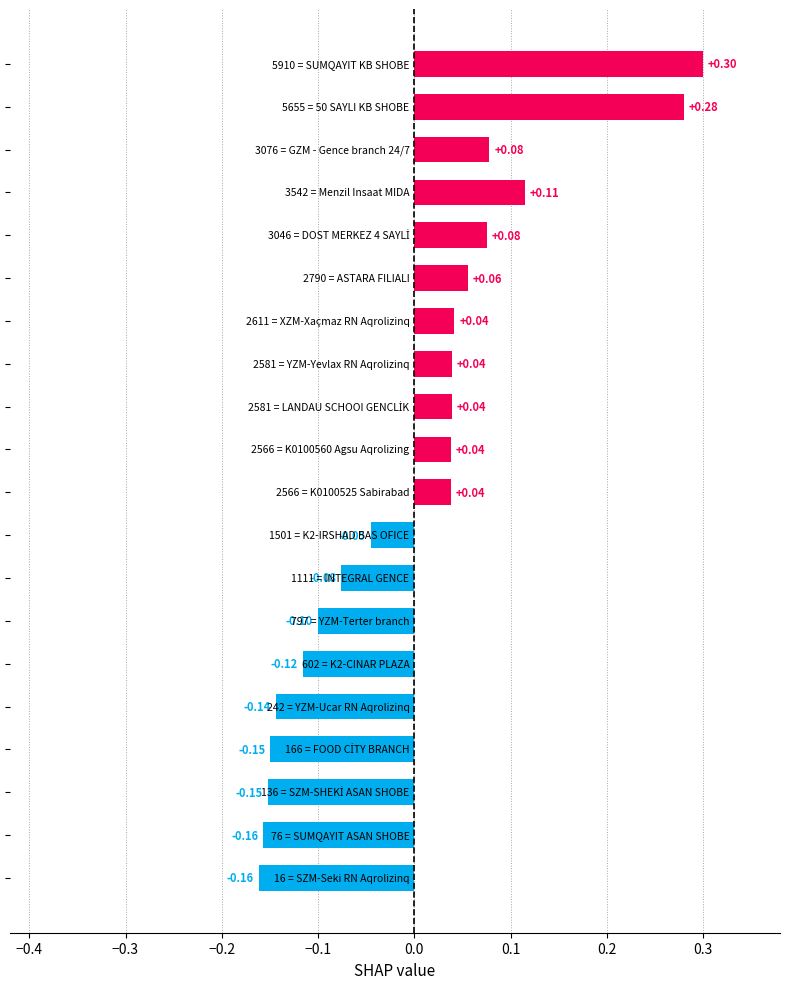

What is the difference between the maximum and minimum values?

0.5